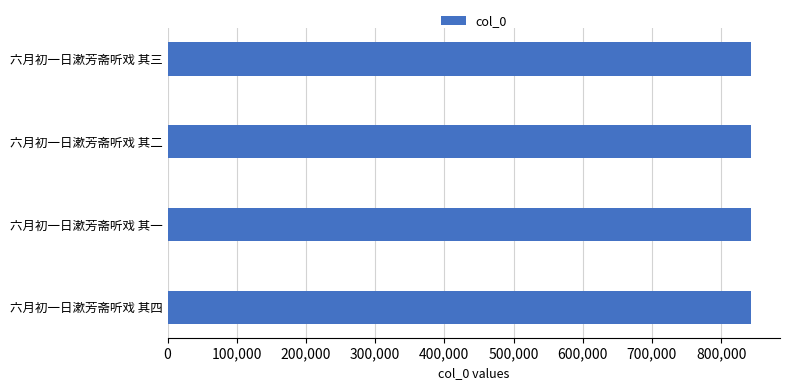

Approximately how many times larger is the value at 六月初一日漱芳斋听戏 其二 compared to 六月初一日漱芳斋听戏 其一?

1.0